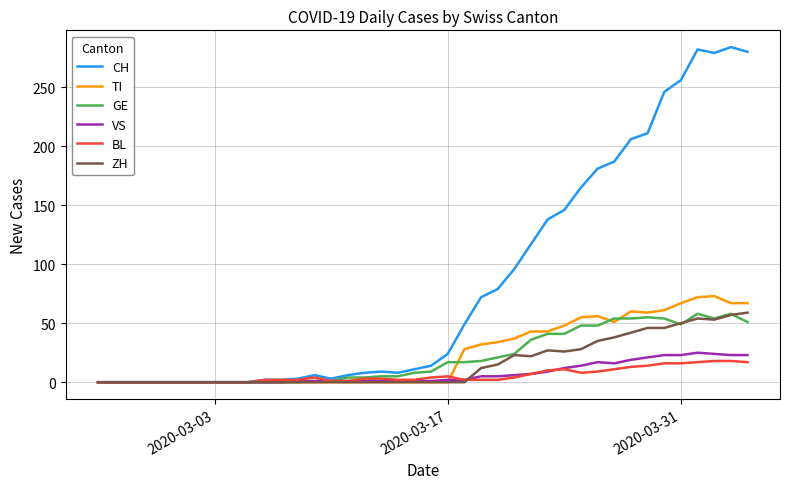

Which series has the largest total across all categories?

CH